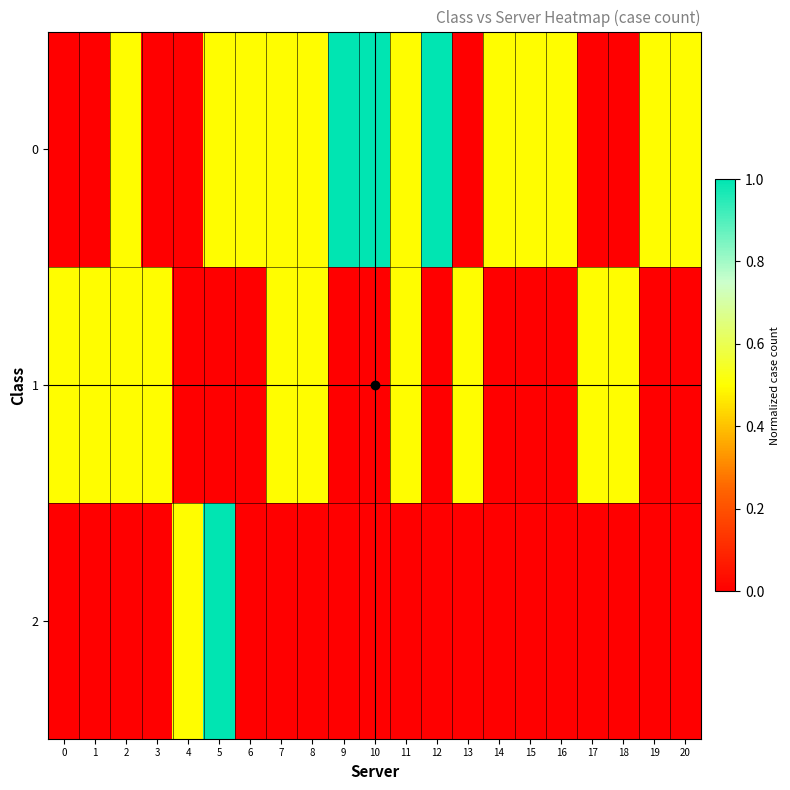

Rank the series by their maximum value, from highest to lowest.

0, 2, 1